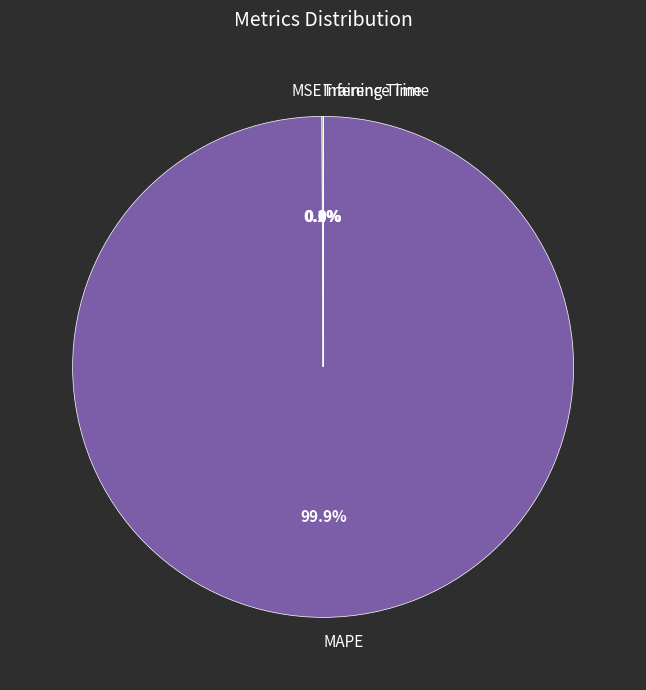

Does any single category account for the majority?

Yes